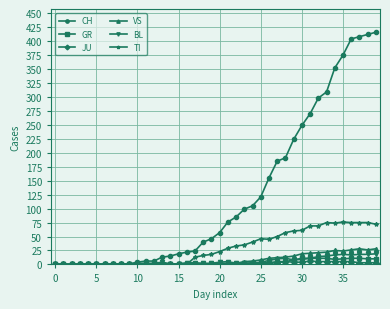

At how many categories does at least one series exceed 265?

9